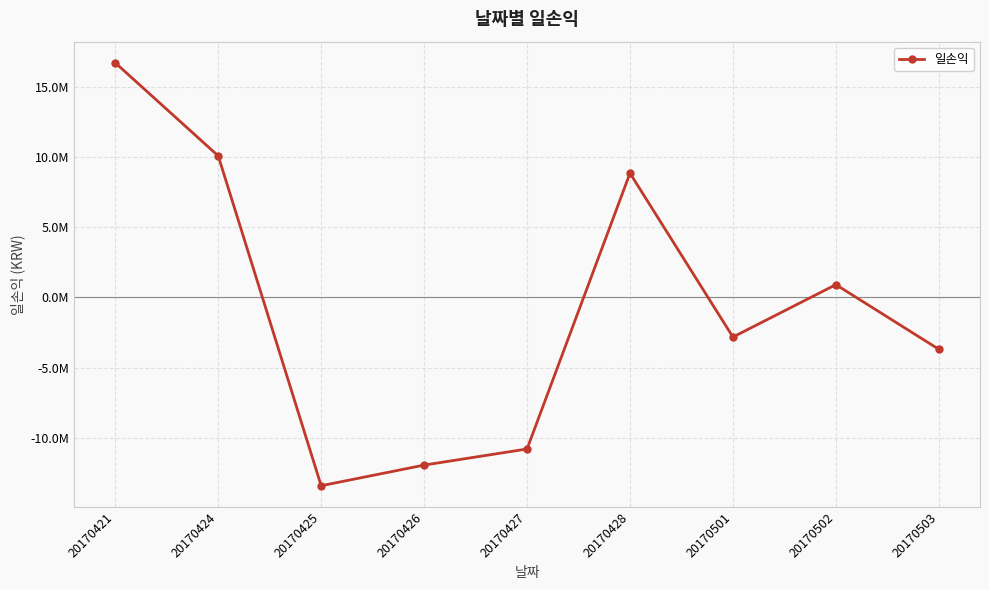

Reading left to right, extract all data points from this chart.

20170421=16696253.7	20170424=10073842.9	20170425=-13396138.8	20170426=-11927327.9	20170427=-10781205.7	20170428=8842035.0	20170501=-2816081.8	20170502=911550.0	20170503=-3686915.9